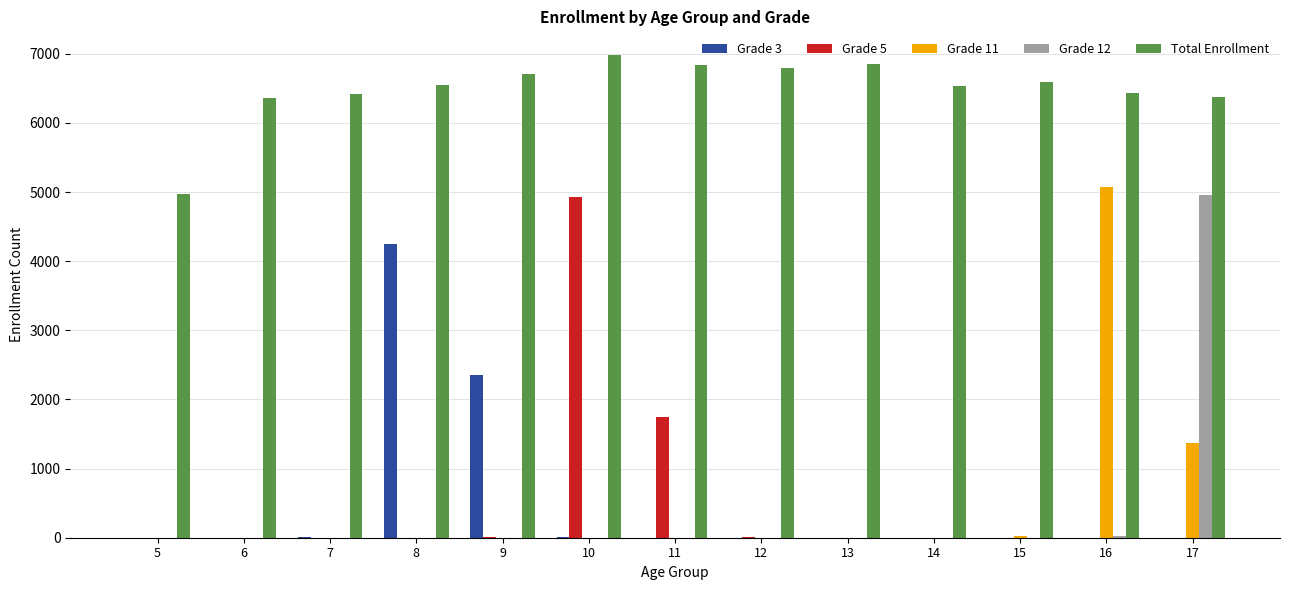

What are all the series names shown in the legend?

Grade 3, Grade 5, Grade 11, Grade 12, Total Enrollment